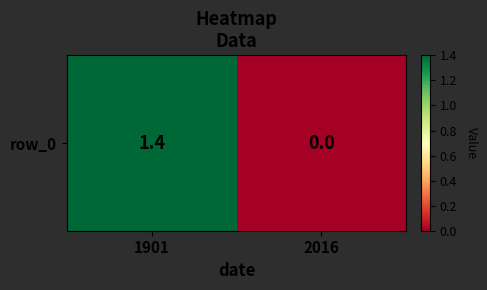

At which category does the chart reach its peak across all series?

1901